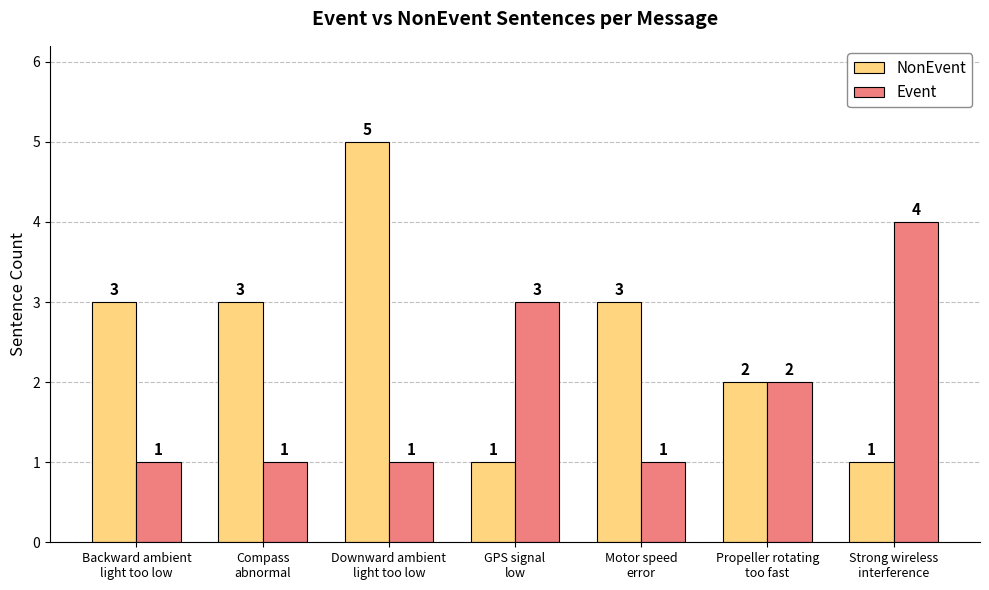

The NonEvent series shows 1 at Downward ambient
light too low. True or false?

False